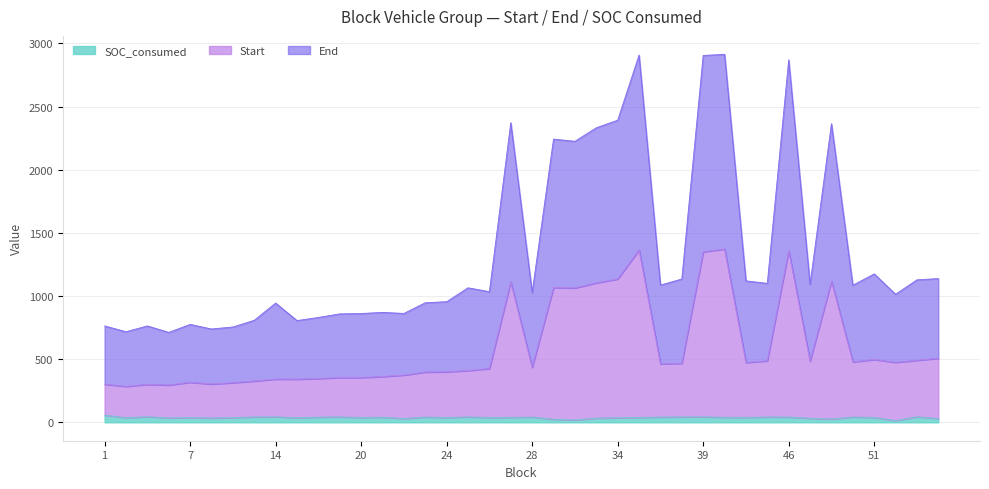

Rank the series at 38 from highest to lowest value.

End, Start, SOC_consumed